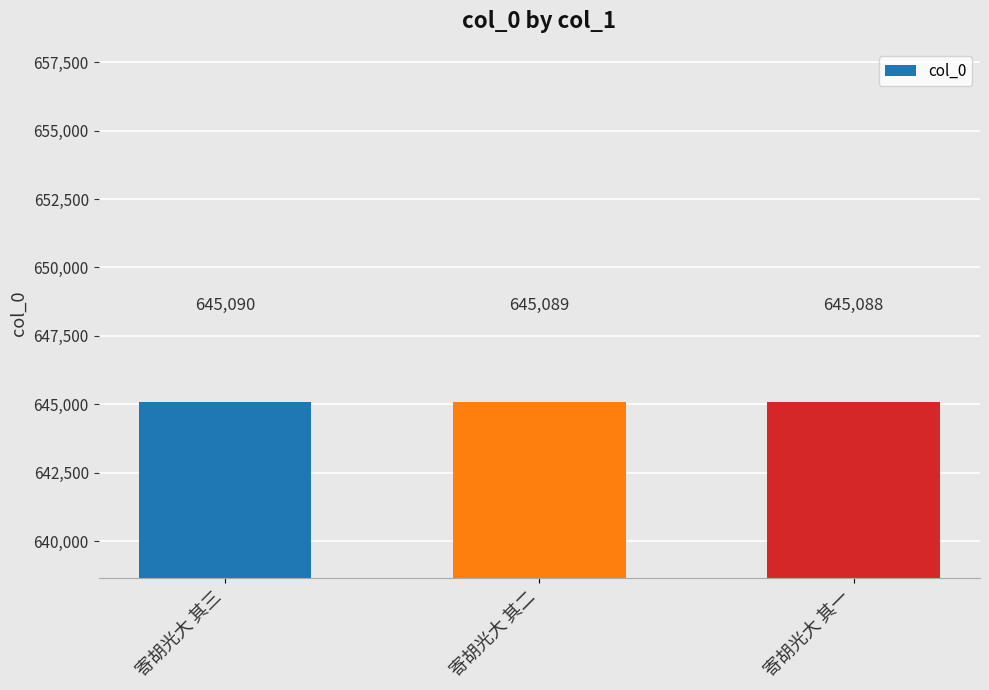

What is the label of the 3rd bar from the left?

寄胡光大 其一